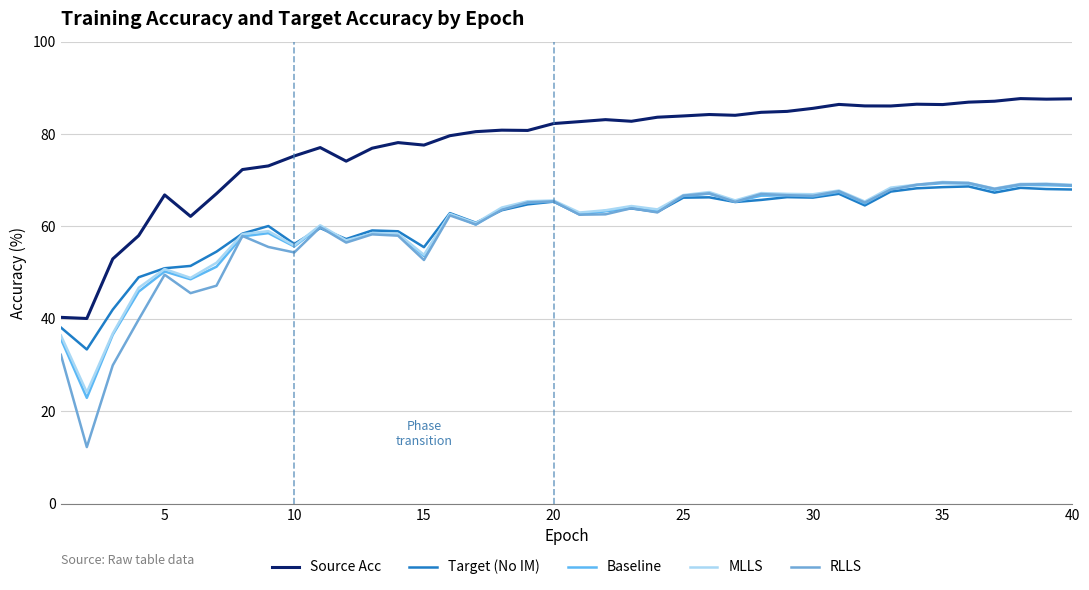

What are all the series names shown in the legend?

Source Acc, Target (No IM), Baseline, MLLS, RLLS